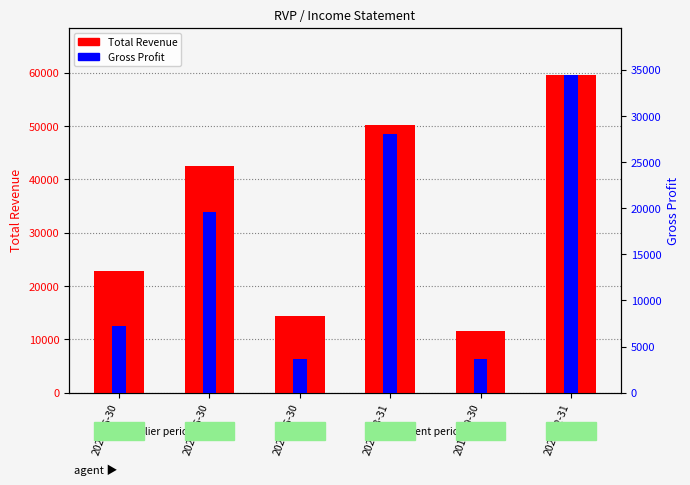

Is the value of Total Revenue at 2021-03-31 greater than the value of Gross Profit at 2020-06-30?

Yes